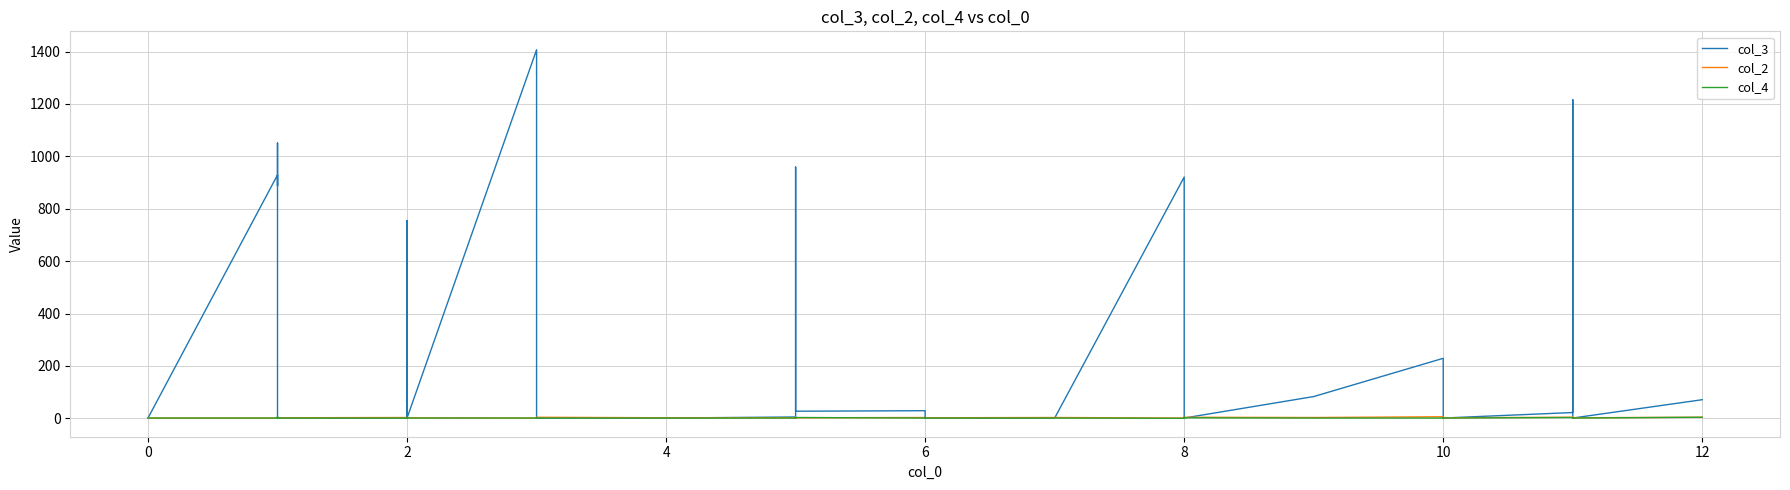

How many values in the col_2 series are below 2?

14